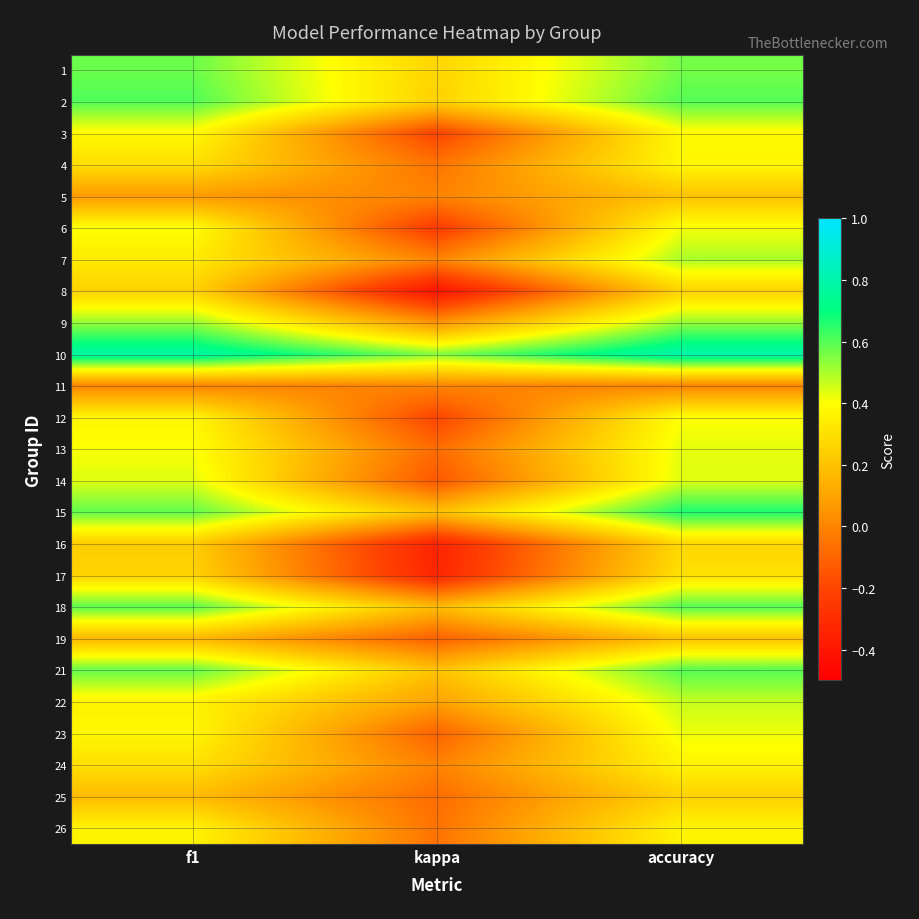

At kappa, list the series in order from largest to smallest.

10, 1, 2, 21, 15, 18, 22, 9, 5, 7, 11, 24, 4, 26, 25, 13, 23, 19, 14, 12, 3, 6, 17, 16, 8